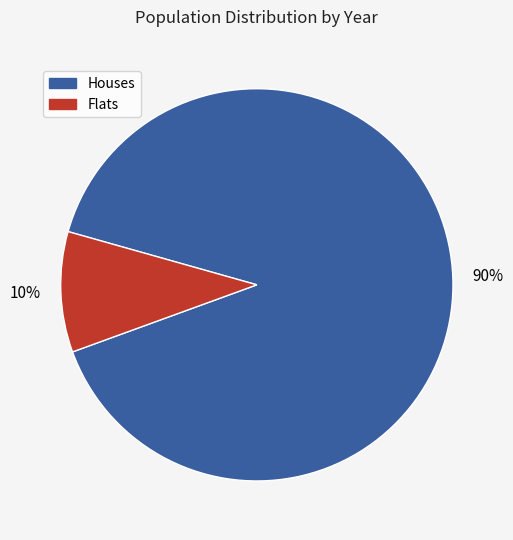

To the nearest percent, what is the difference between the largest and smallest slice percentages?

80%